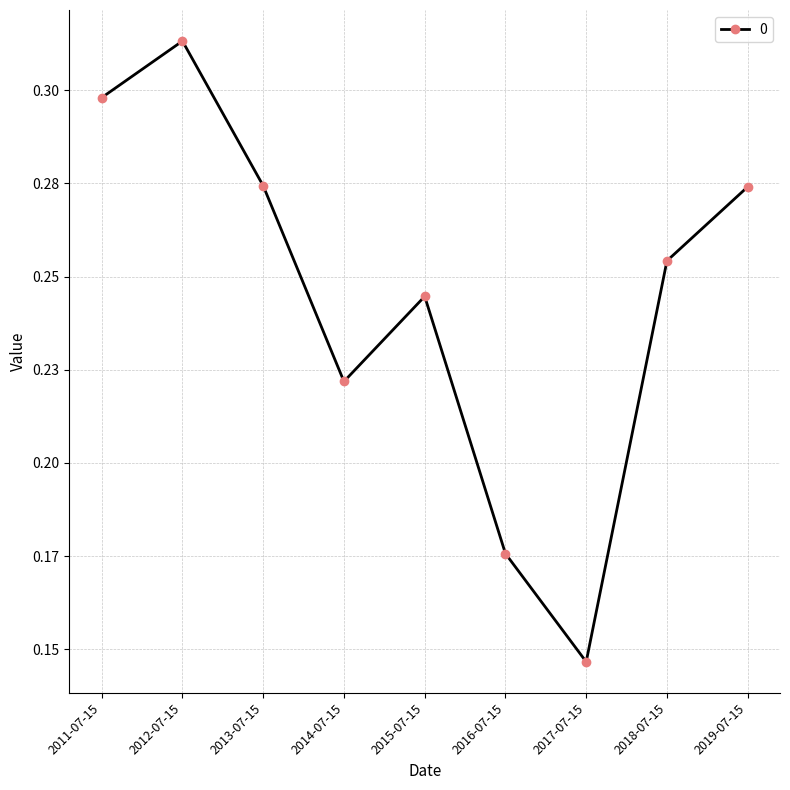

Is it true that the value at 2015-07-15 is 0.4?

False